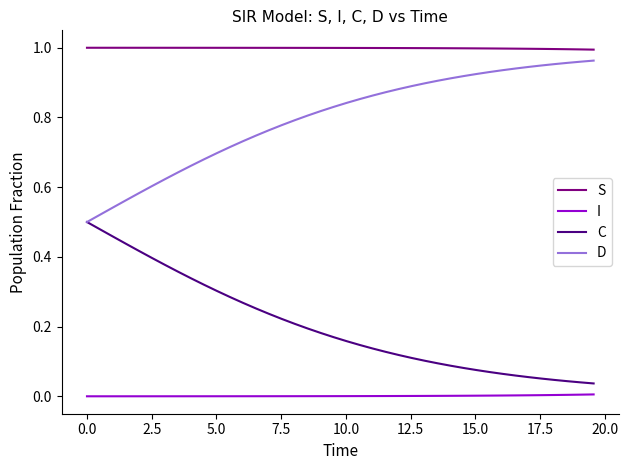

True or false: S and C cross at least once.

False